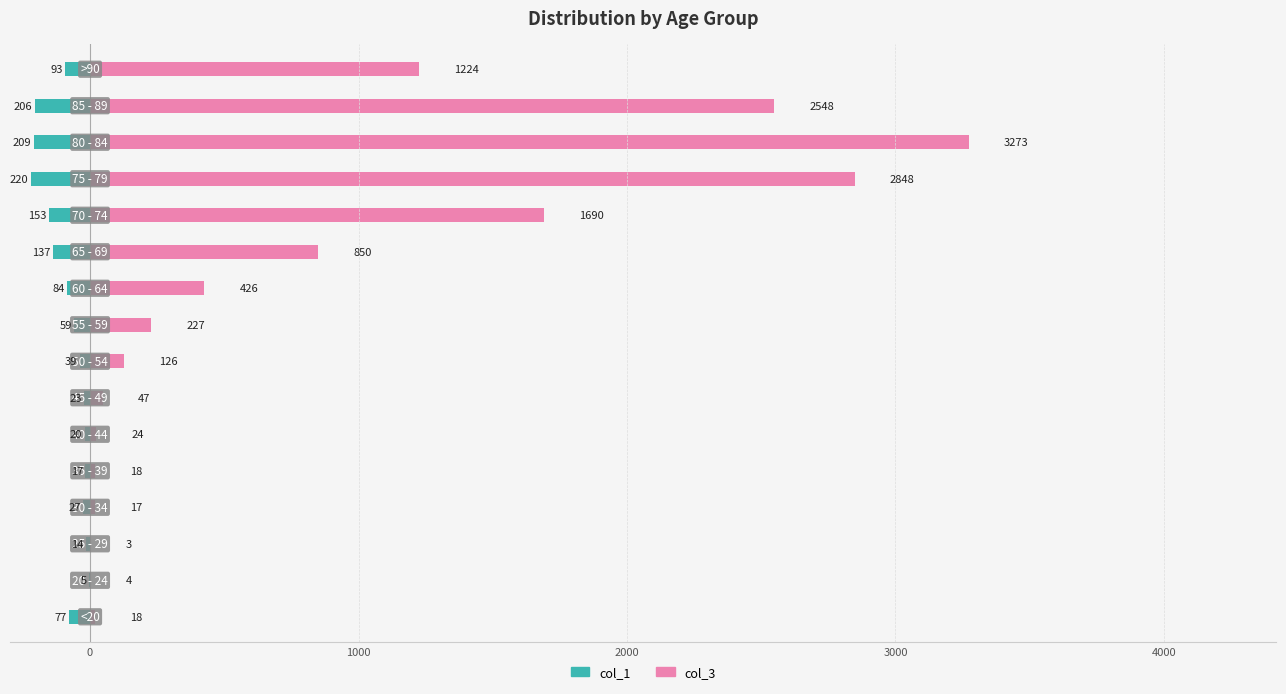

What is the difference between the second highest and second lowest values in the col_3 series?

2844